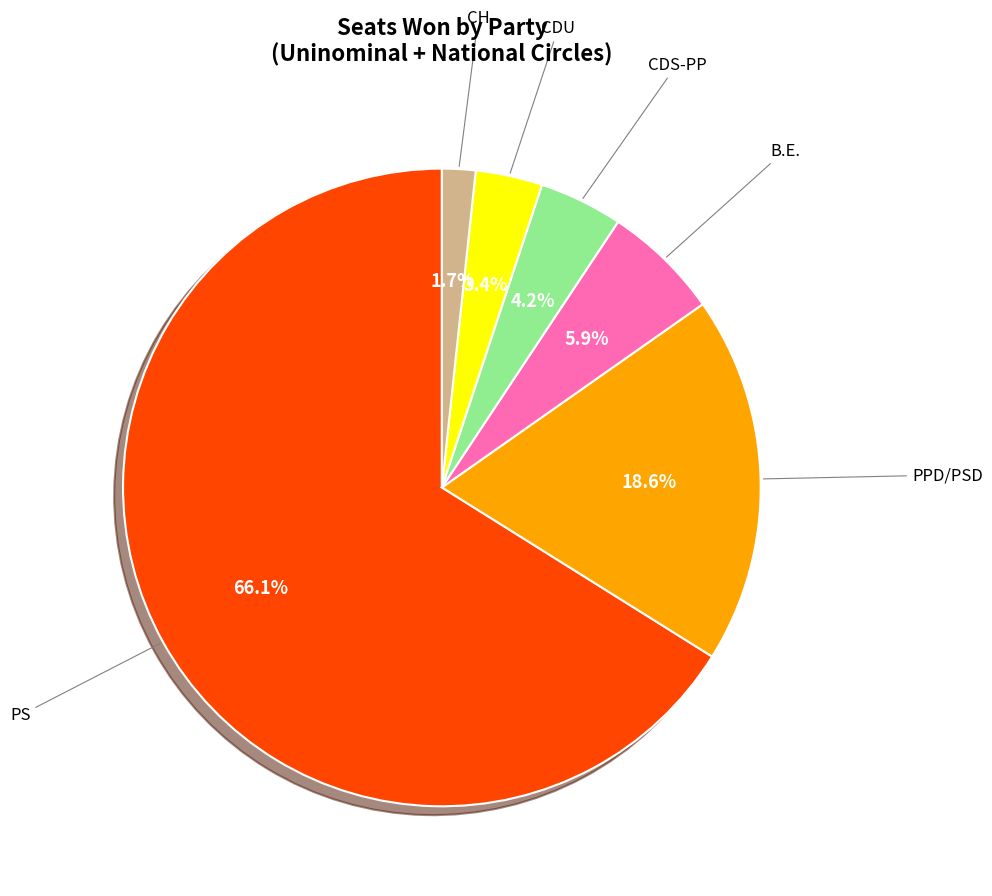

Approximately how many times larger is the value at PPD/PSD compared to CDS-PP?

4.4